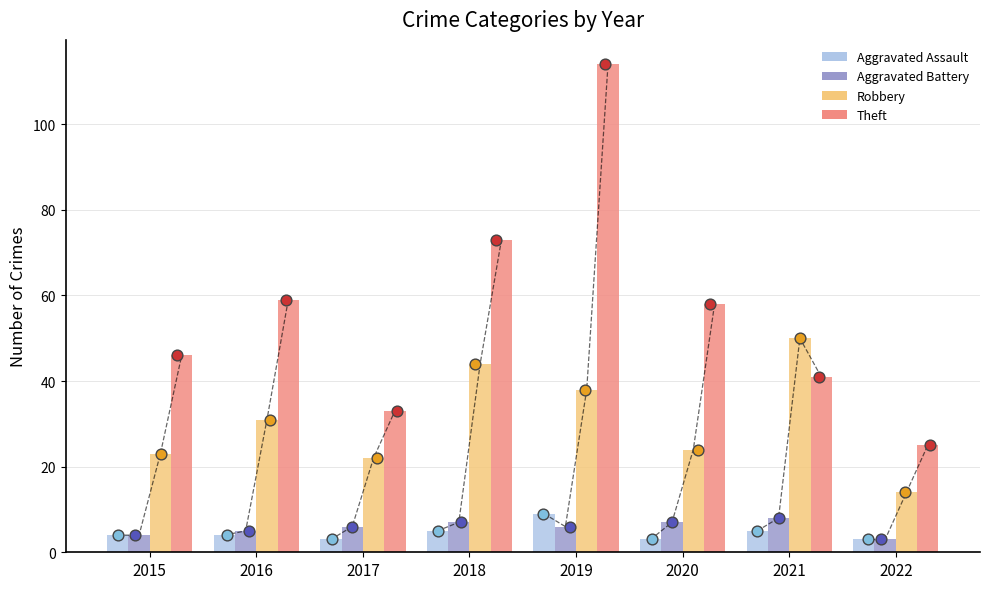

Is the value of Aggravated Battery at 2020 greater than the value of Aggravated Assault at 2020?

Yes